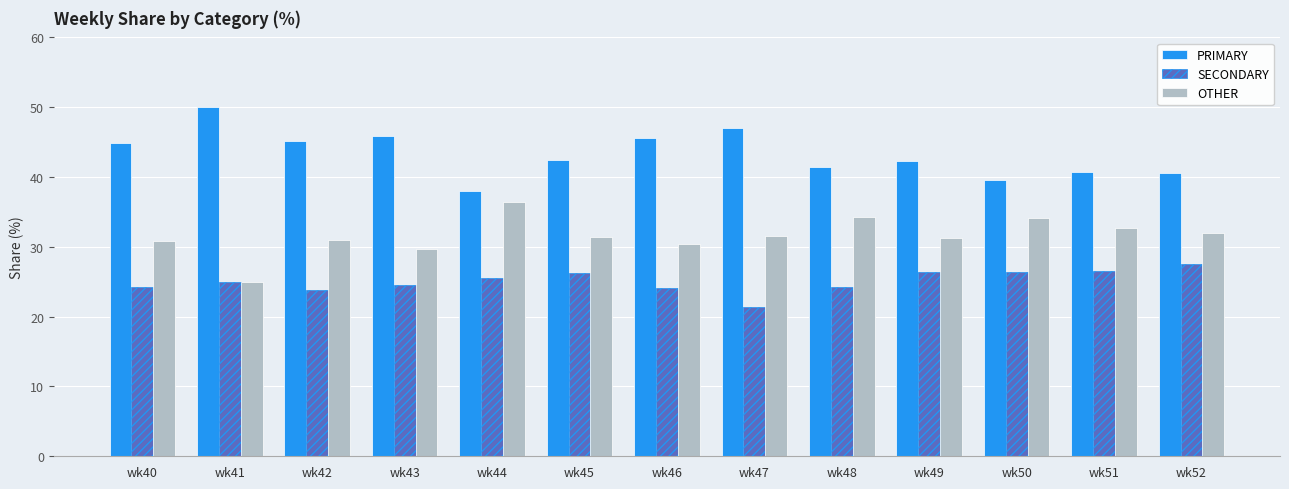

What is the sum of the PRIMARY values at wk51 and wk50?

80.3